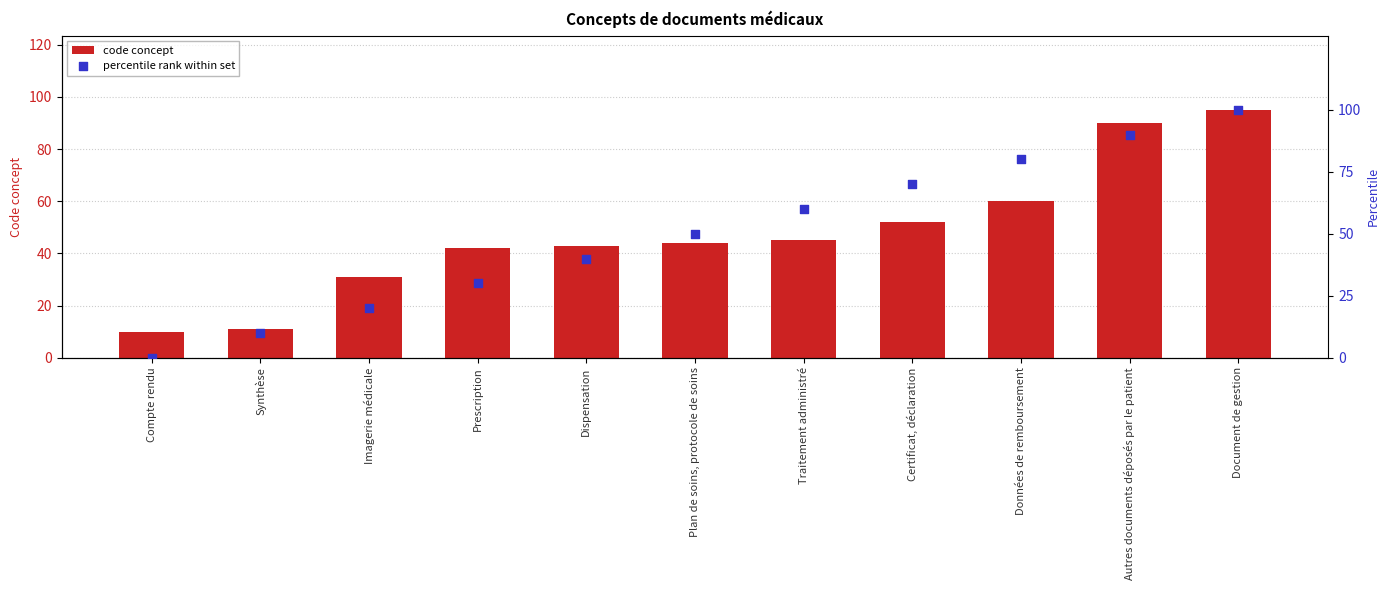

Which series reaches the maximum Y coordinate?

percentile rank within set